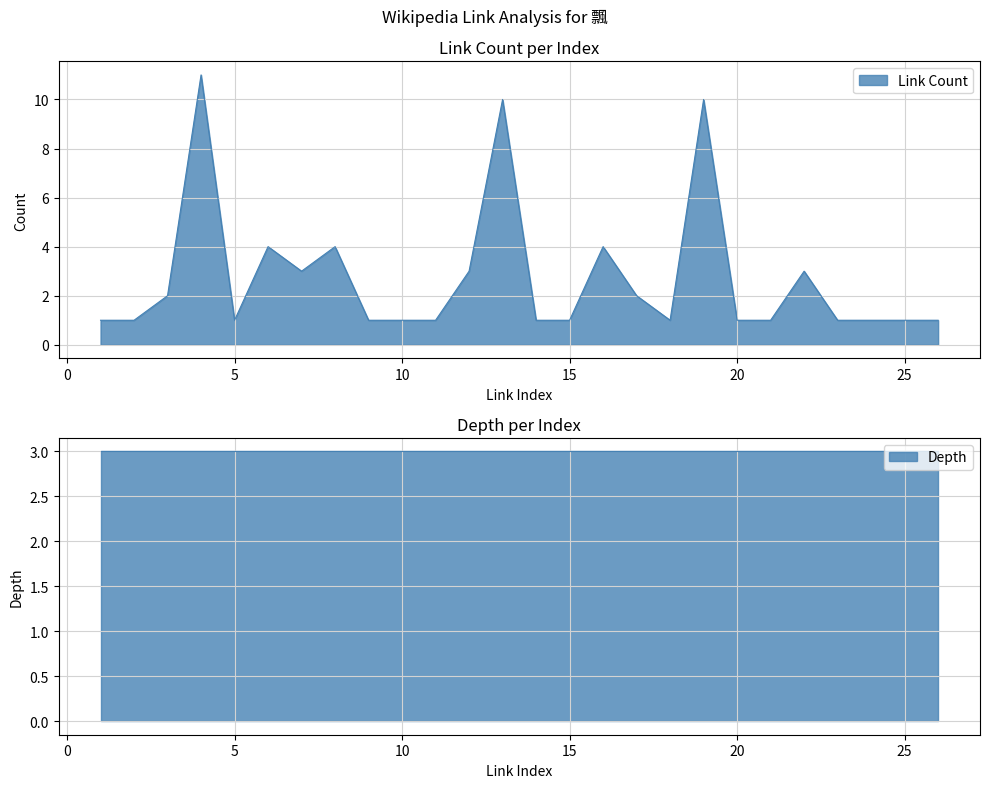

Approximately how many times larger is the value at 7 compared to 13?

0.3